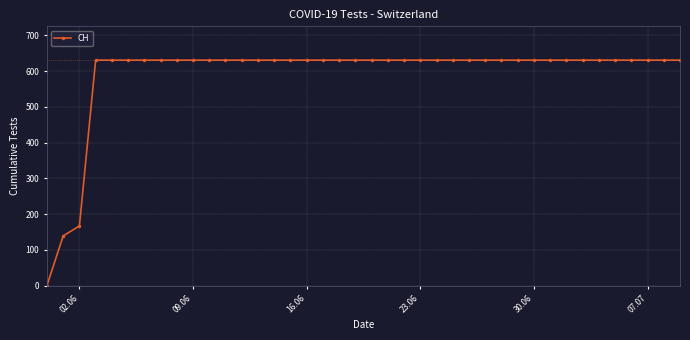

What is the value of the 30th point from the left?

631